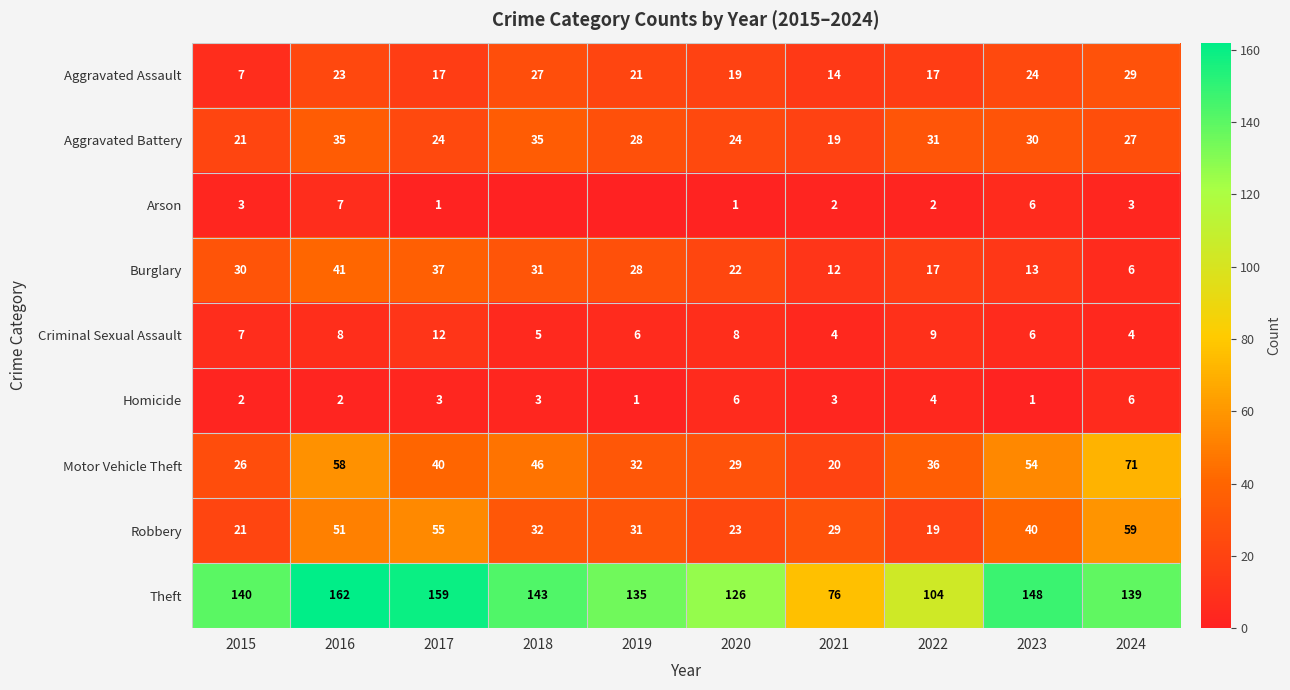

What value does the Criminal Sexual Assault series have at 2021?

4